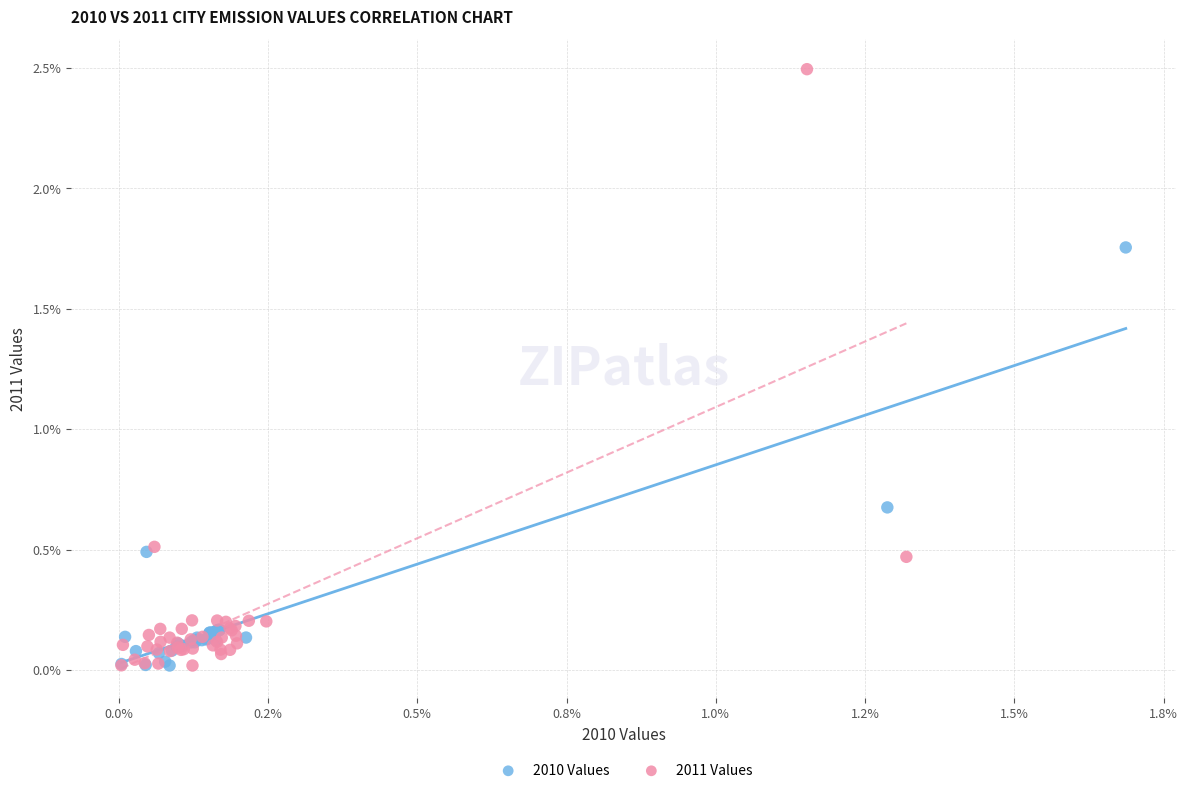

Which series has the widest spread of Y values?

2011 Values